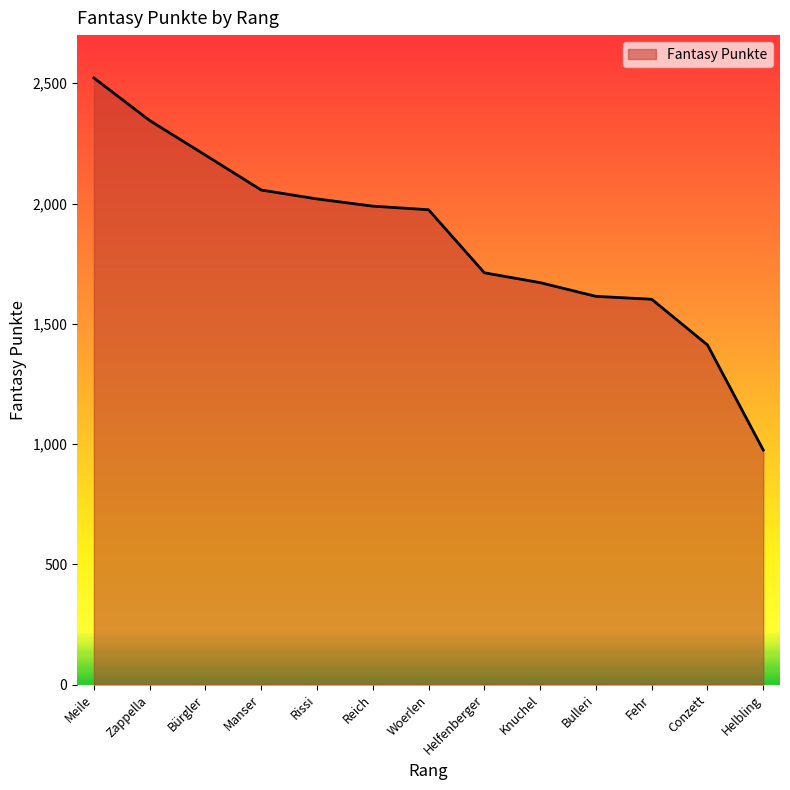

How many lines are shown in the chart?

1